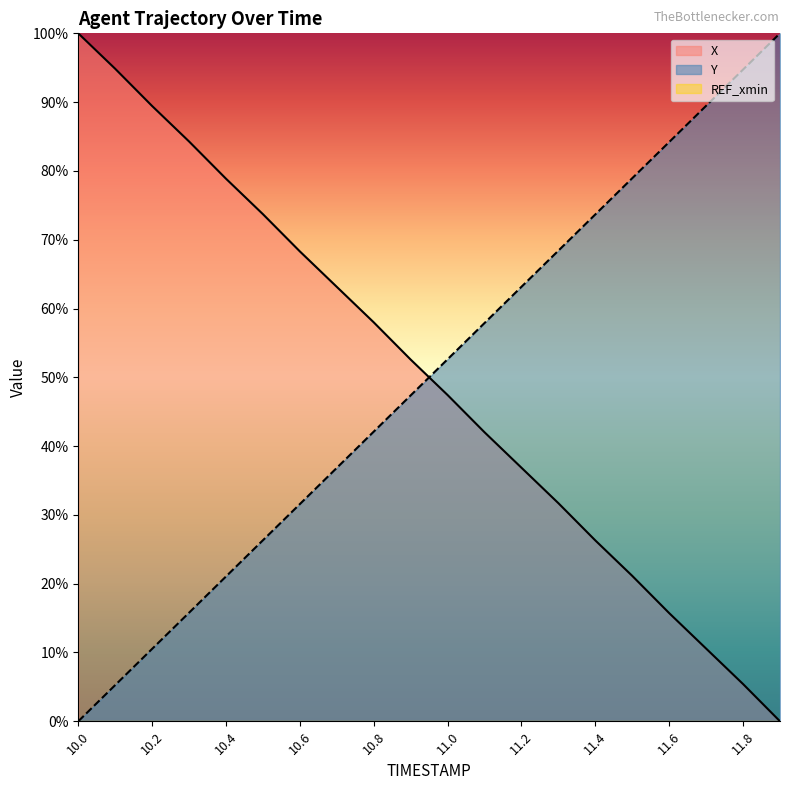

The Y series shows 7.8 at 10.4. True or false?

False